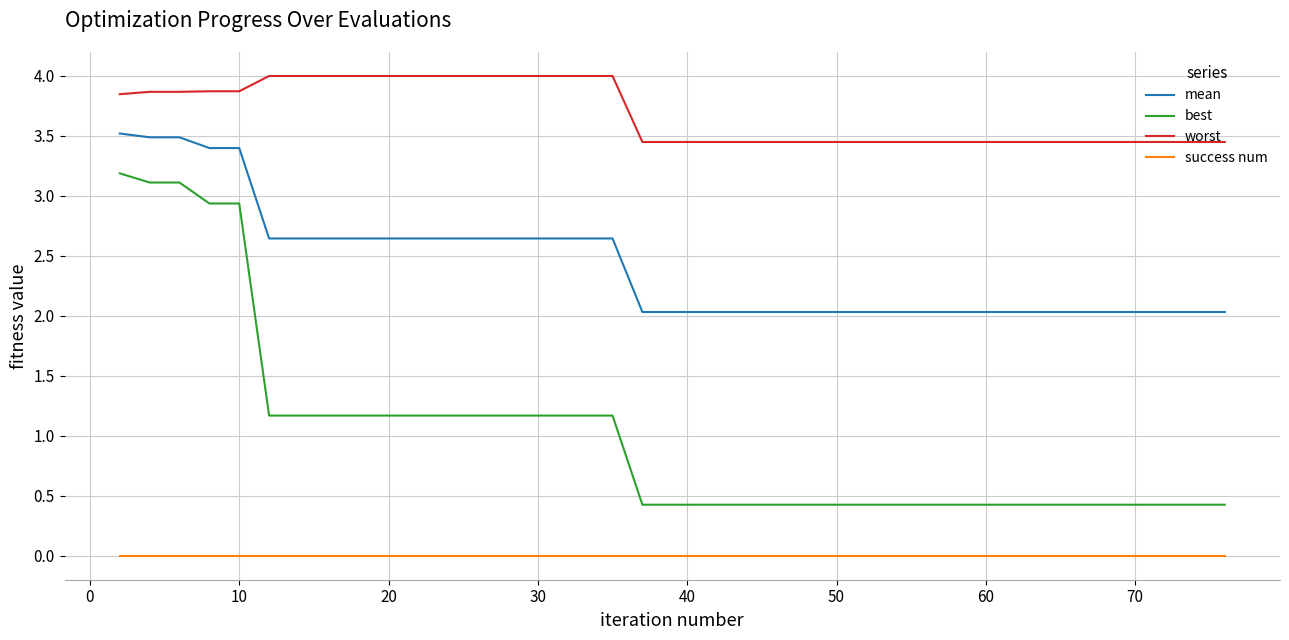

What is the greatest value displayed?

4.0